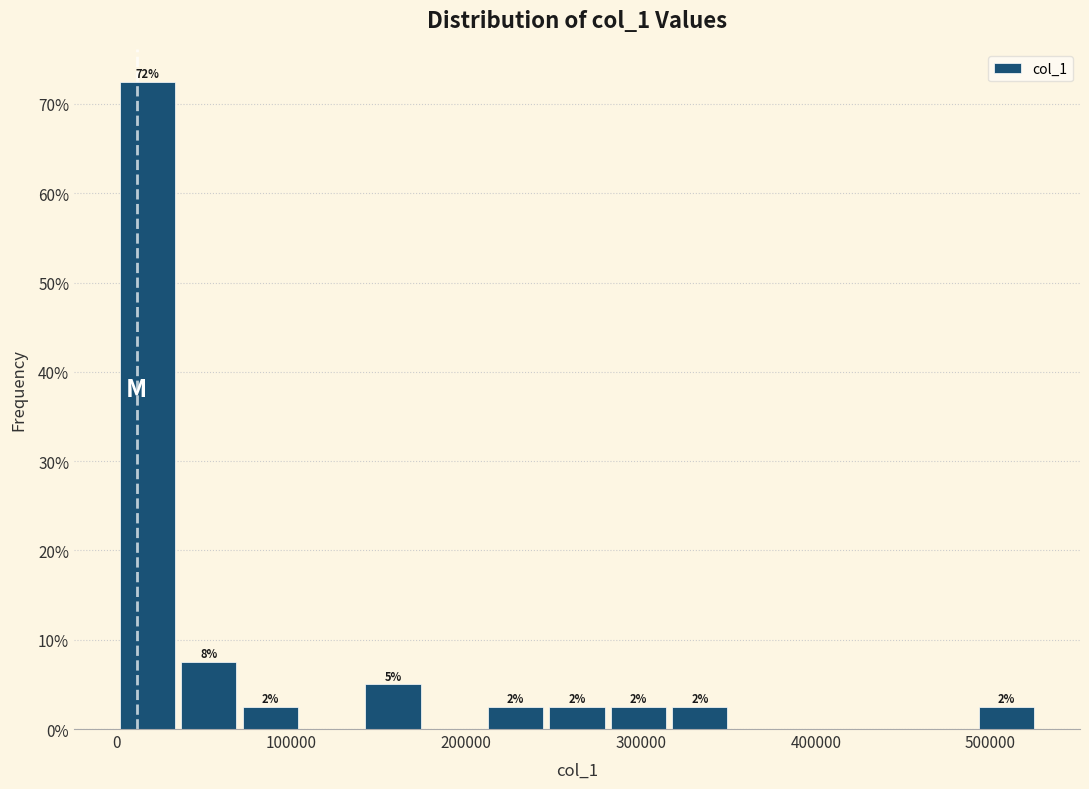

Read against the x-axis, roughly where is the centre of the tallest bar?

20000